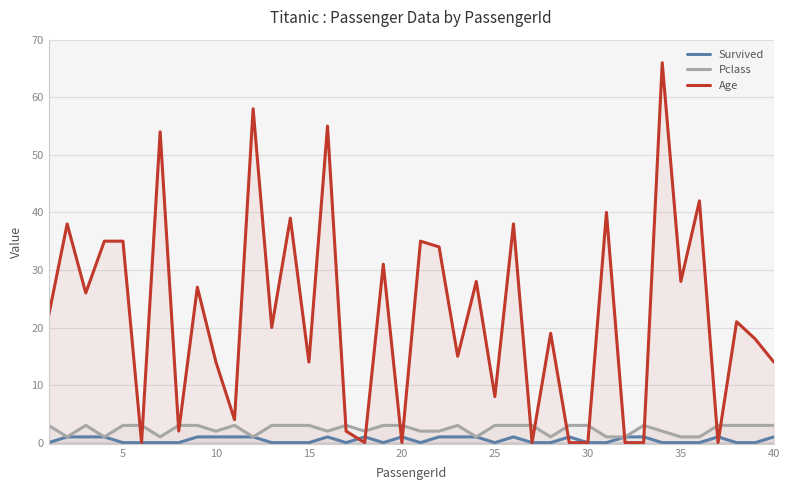

The value of Survived at 30 is 0. True or false?

True